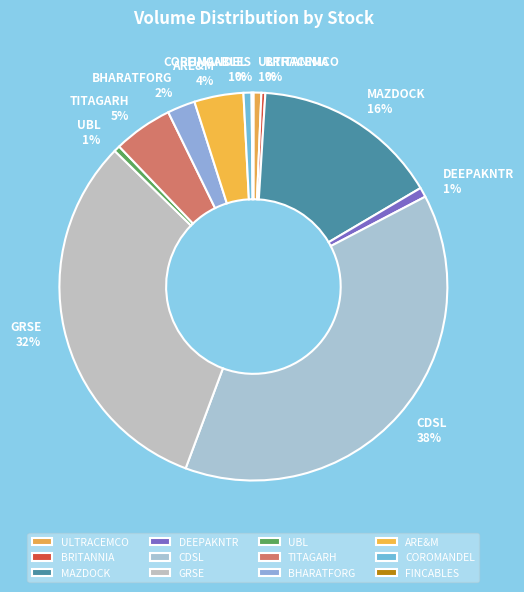

What is the largest slice in the pie chart?

CDSL